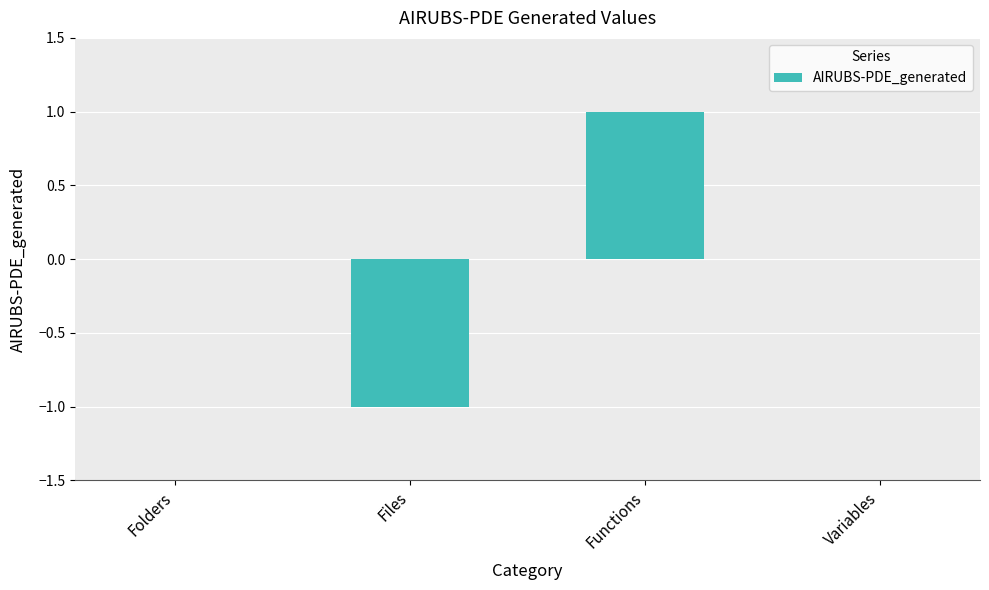

Is it true that the value at Folders is 1?

False